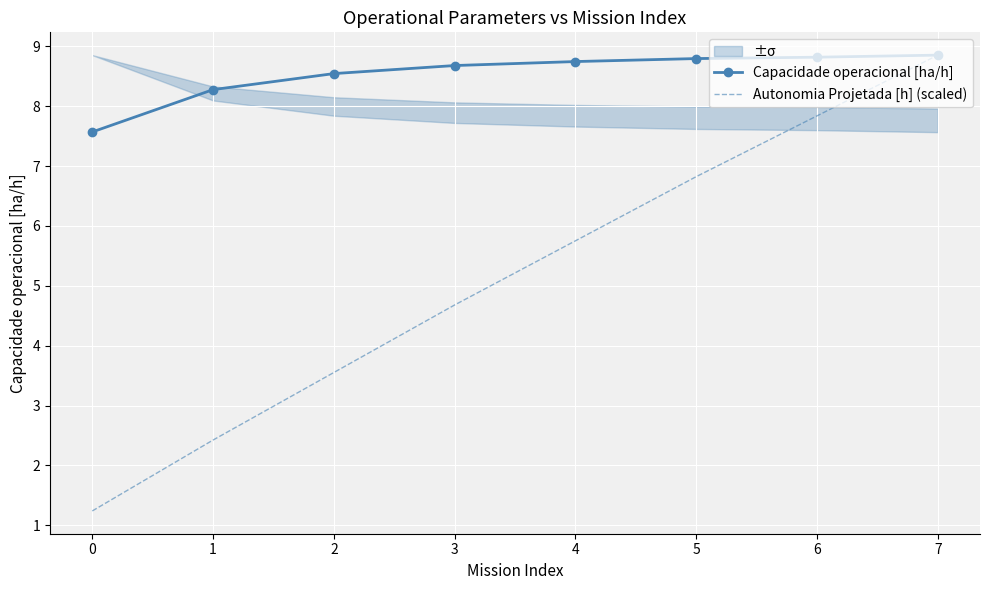

At which category is the sum across all series the highest?

7